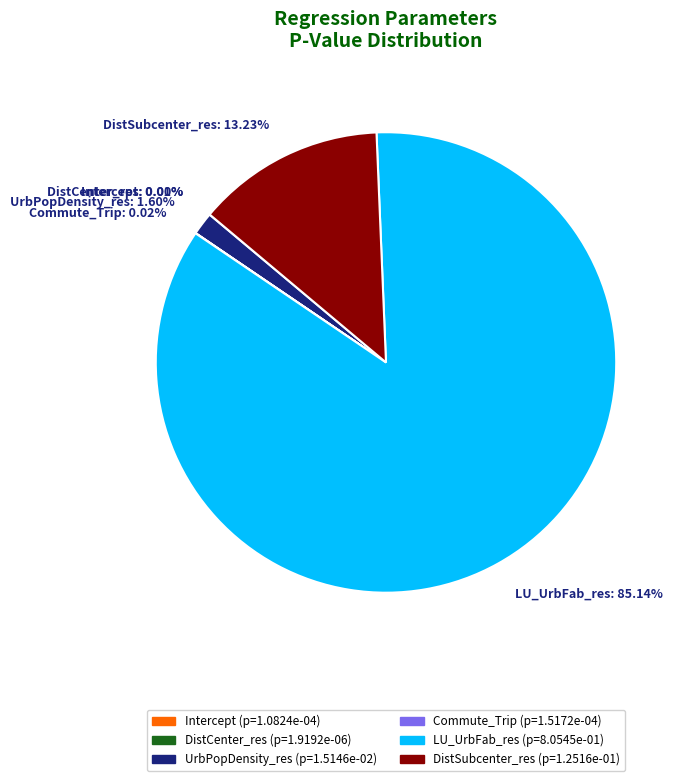

Is there a majority slice in this chart?

Yes